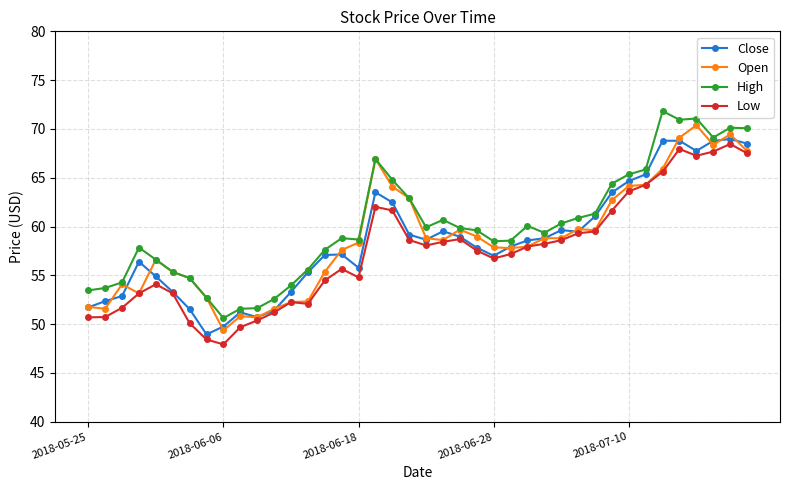

What is the maximum value for High?

71.8